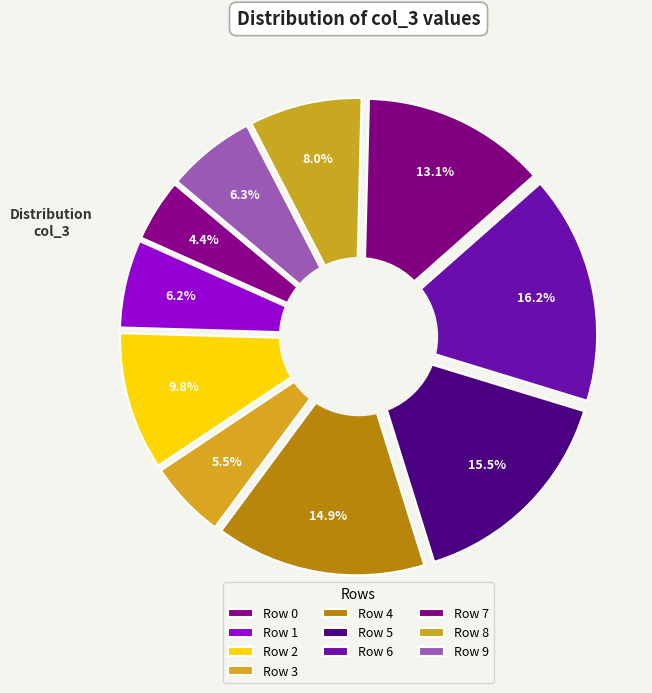

What percentage is the Row 4 slice, to the nearest percent?

15%